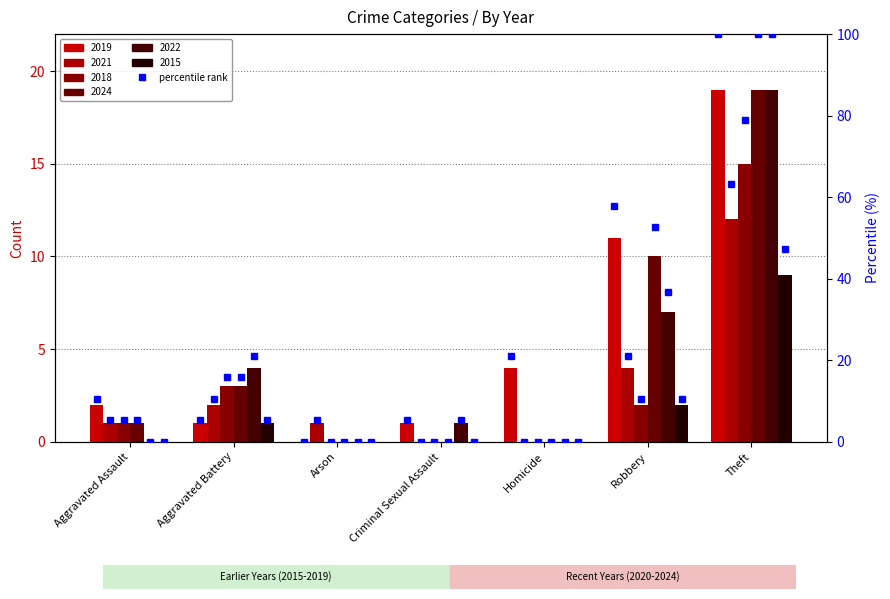

Does the chart contain any negative values?

No